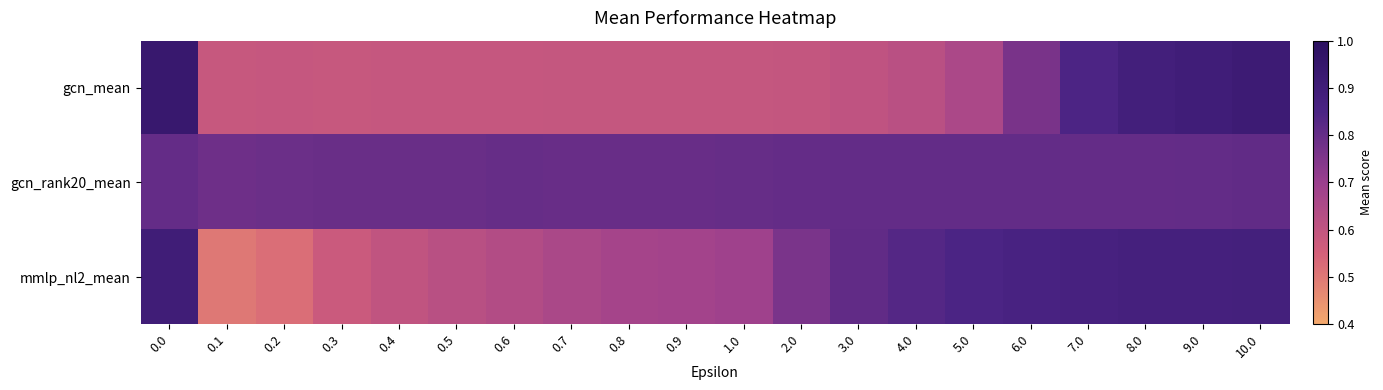

Which category has the lowest value across all series?

0.1